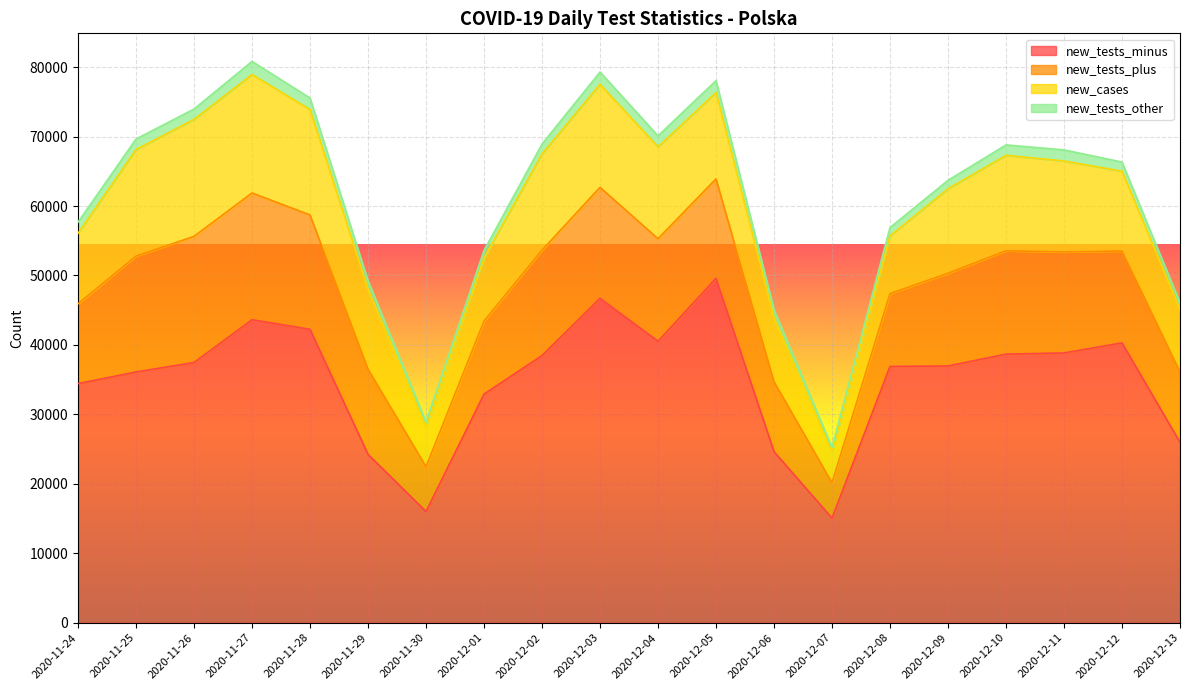

Which category has the highest value in the new_tests_minus series?

2020-12-05